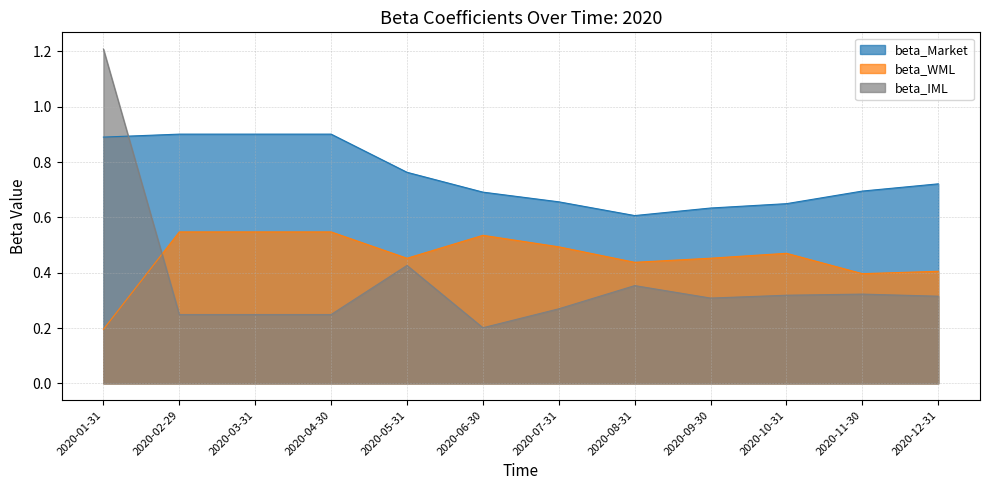

The beta_WML series shows 0.5 at 2020-04-30. True or false?

True